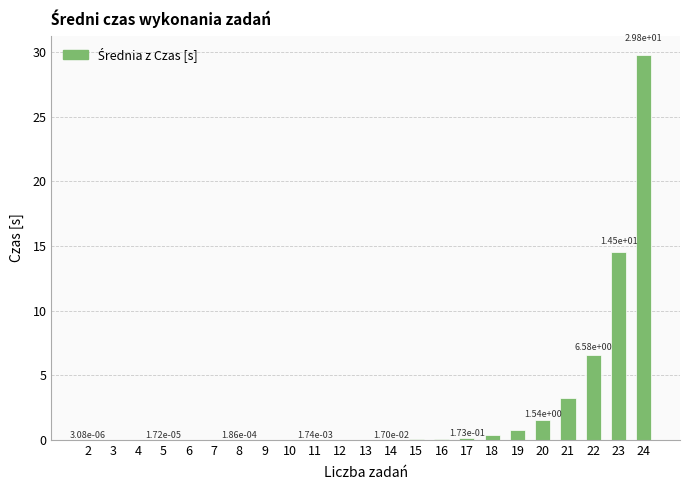

What is the difference between the values at 4 and 16?

0.1